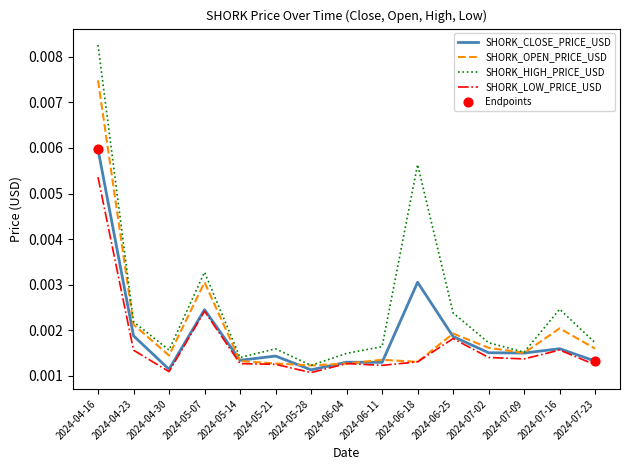

List the series in order of their peak value, lowest first.

SHORK_LOW_PRICE_USD, SHORK_CLOSE_PRICE_USD, SHORK_OPEN_PRICE_USD, SHORK_HIGH_PRICE_USD